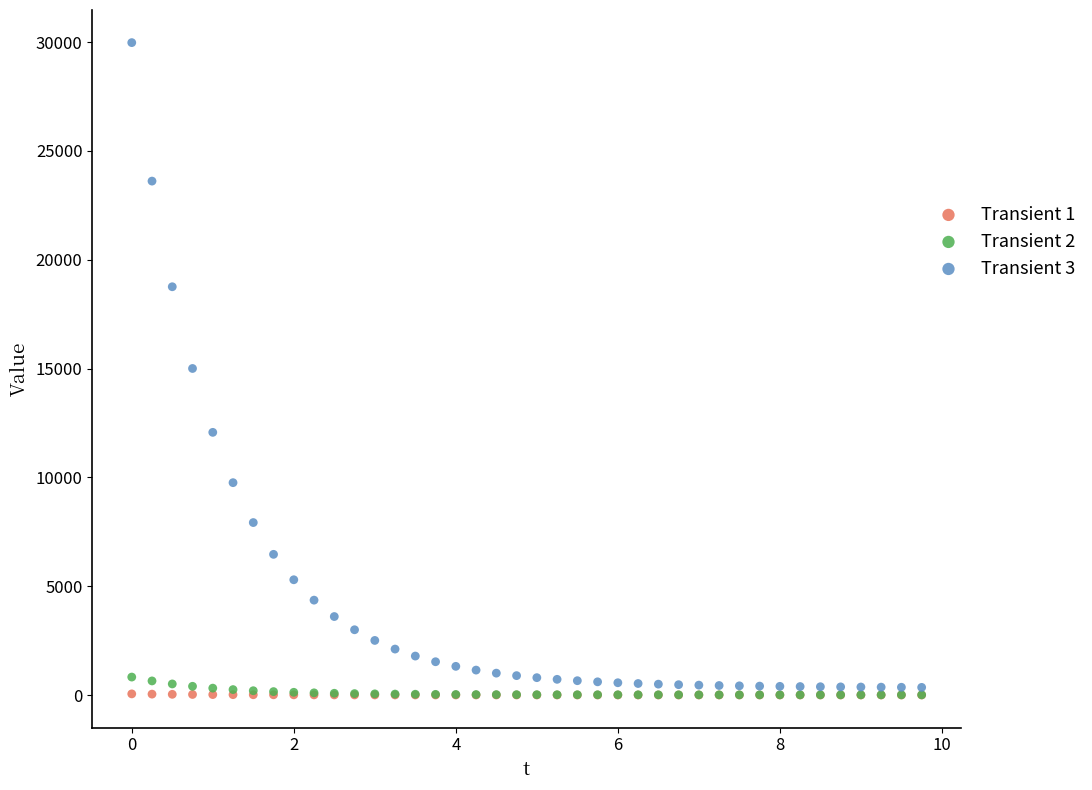

What are all the series names shown in the legend?

Transient 1, Transient 2, Transient 3